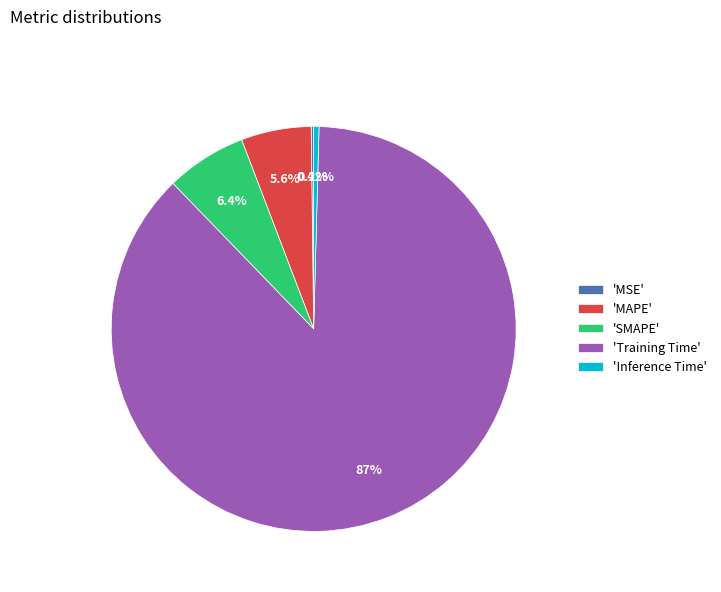

Between 'Inference Time' and 'SMAPE', which is larger?

'SMAPE'